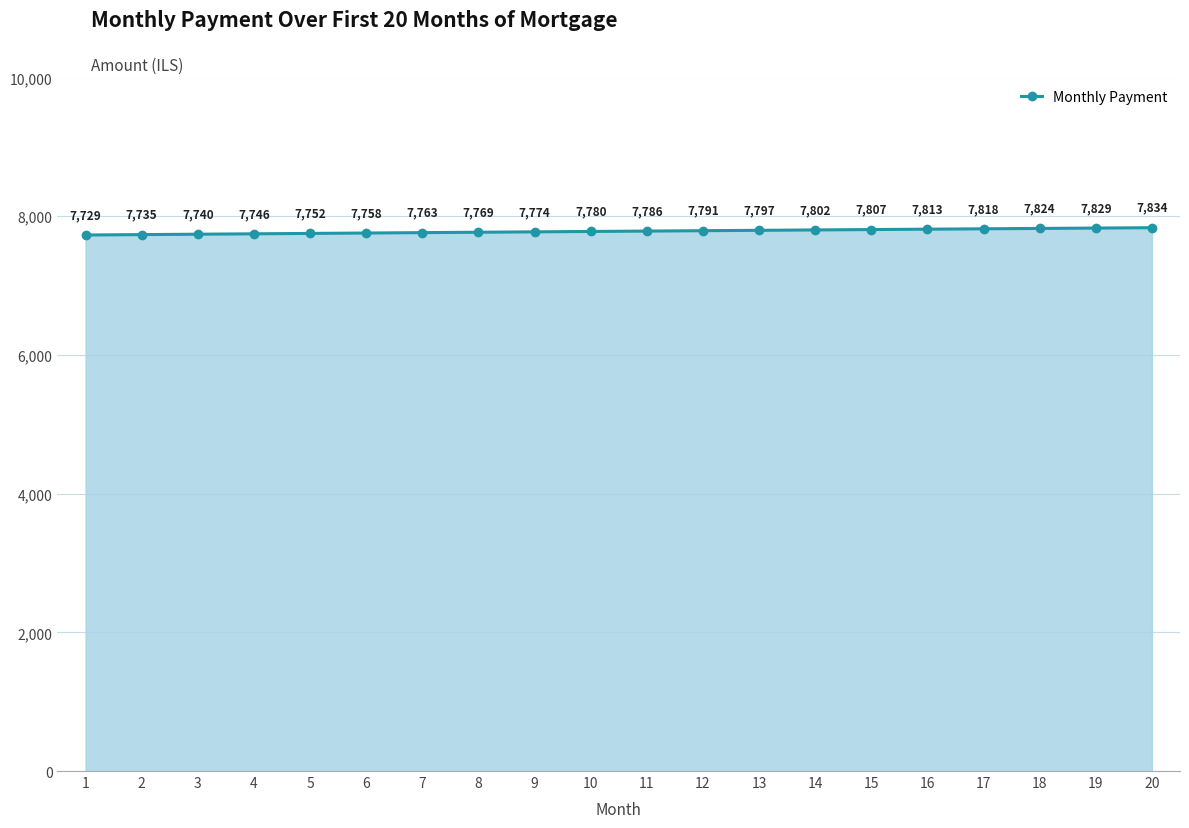

Where does the data first go above 7785?

11